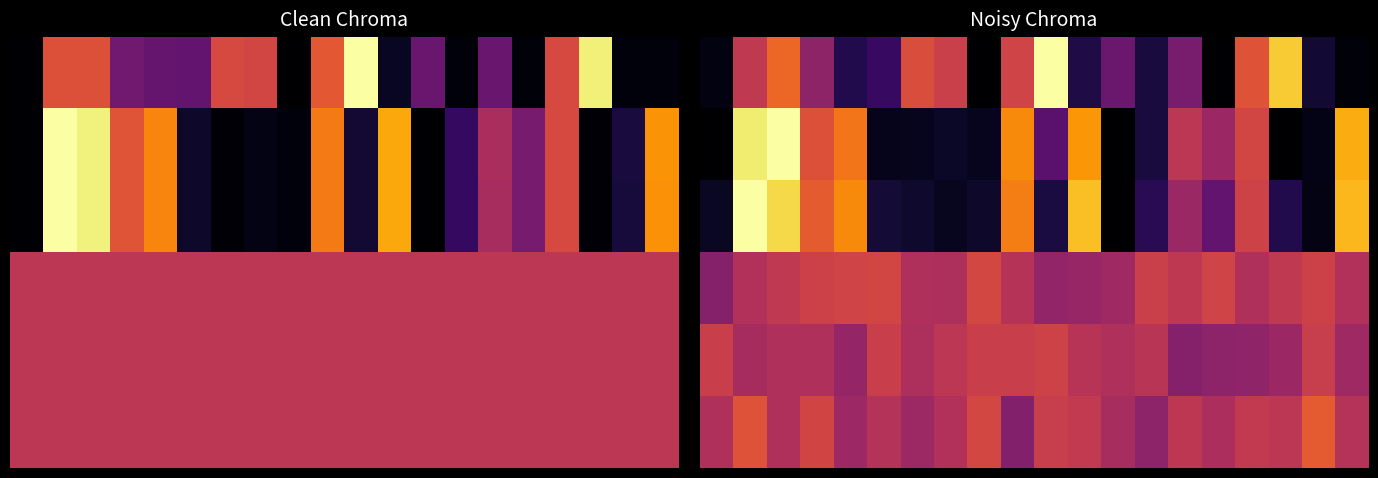

What is the difference between the highest and lowest values at 0?

0.5